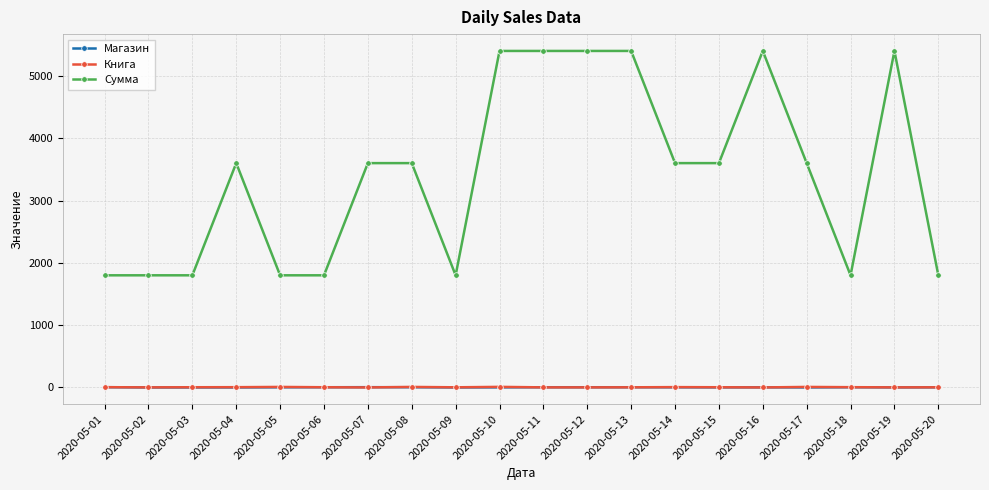

What is the greatest value displayed?

5400